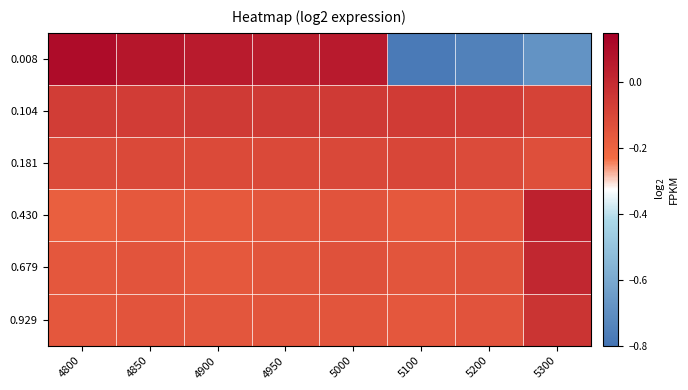

Reading right to left, transcribe all the data shown in this chart.

0.008: 5300=-0.7	5200=-0.7	5100=-0.8	5000=0.1	4950=0.0	4900=0.1	4850=0.1	4800=0.1
0.104: 5300=-0.1	5200=-0.1	5100=-0.1	5000=-0.1	4950=-0.1	4900=-0.1	4850=-0.1	4800=-0.1
0.181: 5300=-0.1	5200=-0.1	5100=-0.1	5000=-0.1	4950=-0.1	4900=-0.1	4850=-0.1	4800=-0.1
0.430: 5300=0.0	5200=-0.1	5100=-0.2	5000=-0.1	4950=-0.2	4900=-0.2	4850=-0.2	4800=-0.2
0.679: 5300=0.0	5200=-0.1	5100=-0.1	5000=-0.1	4950=-0.1	4900=-0.2	4850=-0.1	4800=-0.2
0.929: 5300=-0.0	5200=-0.1	5100=-0.2	5000=-0.1	4950=-0.2	4900=-0.2	4850=-0.1	4800=-0.2